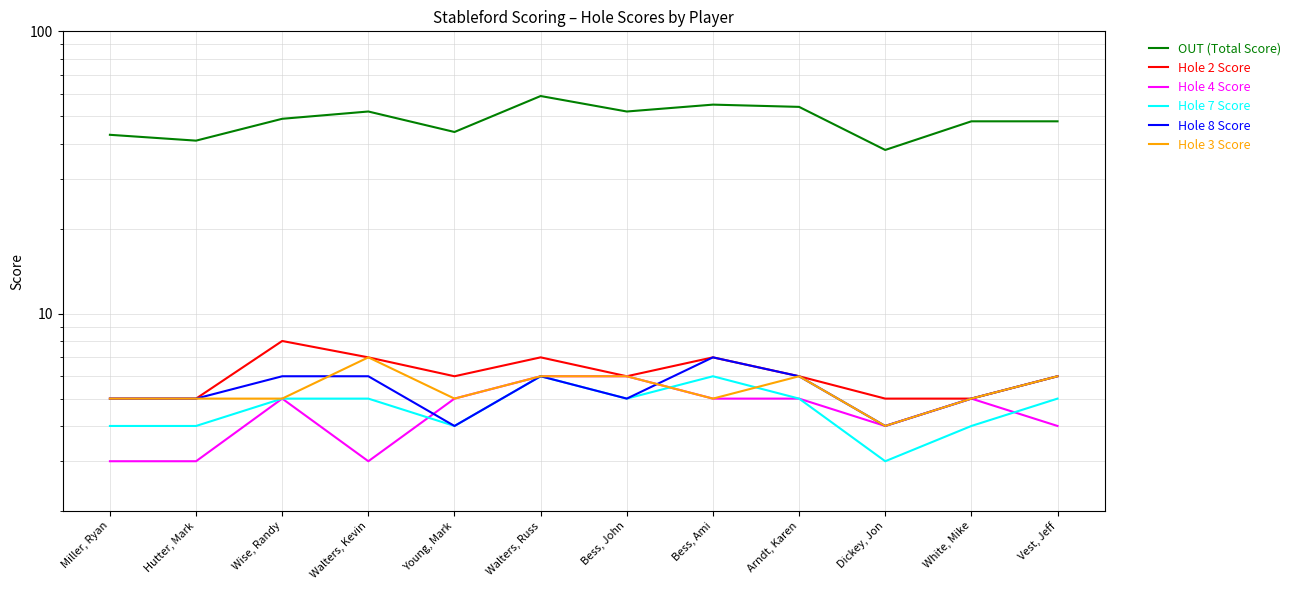

How many data points in Hole 4 Score are above 5?

2